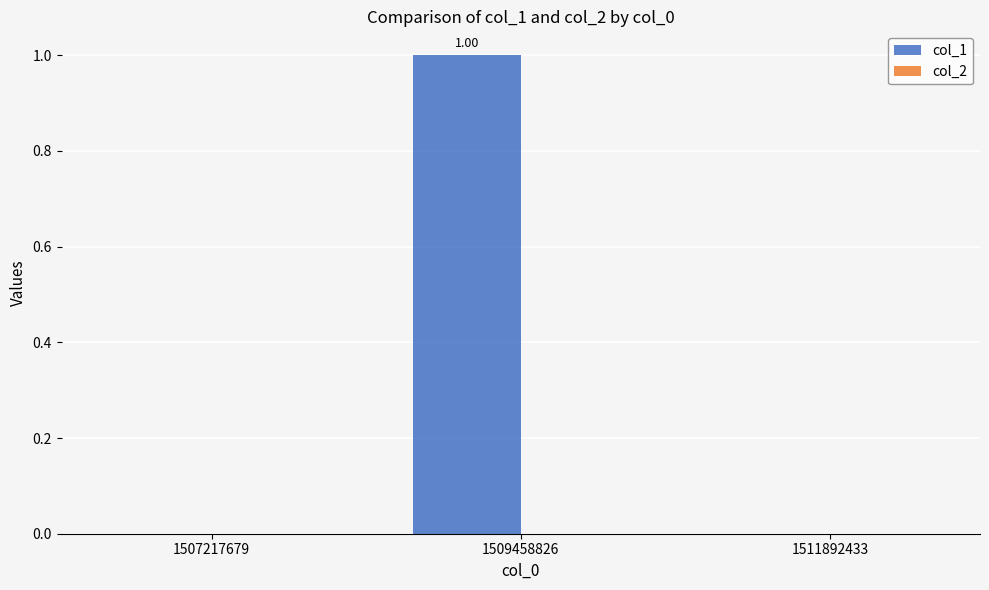

Which has a higher value, 1509458826 or 1511892433?

1509458826